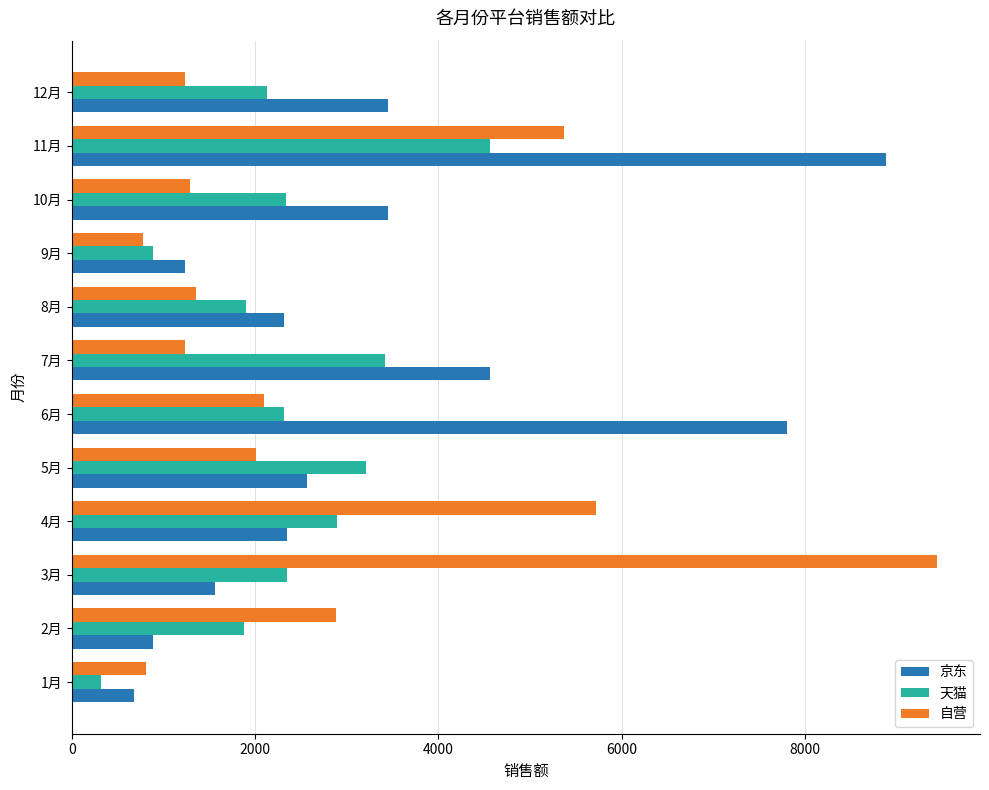

What is the difference between the maximum and minimum values in the 自营 series?

8658